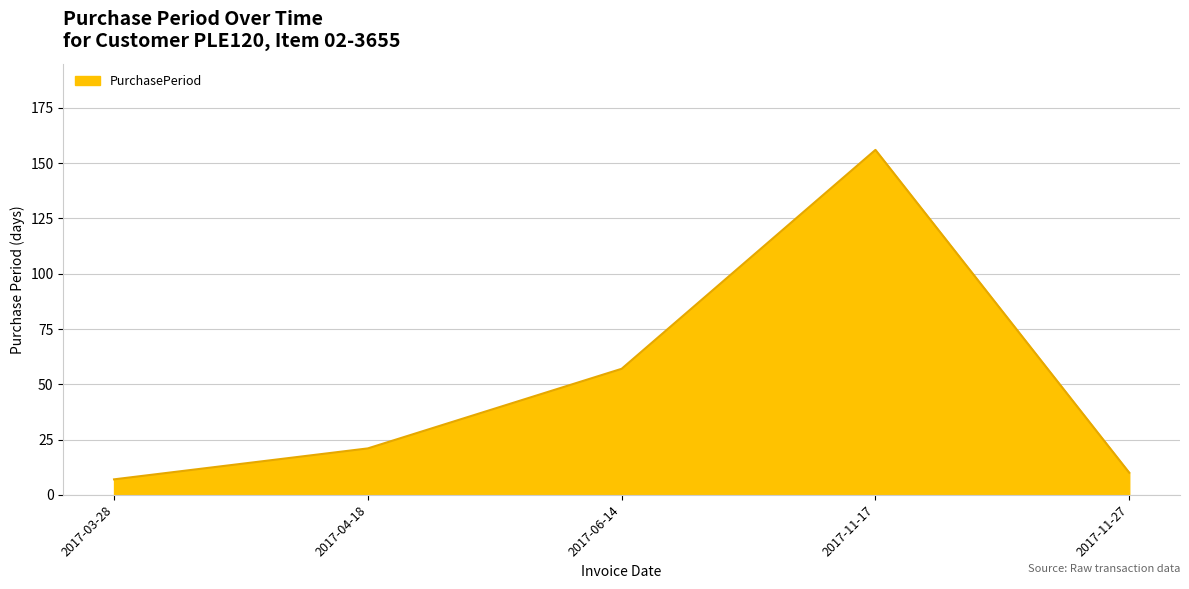

What is the sum of the values at 2017-03-28 and 2017-04-18?

28